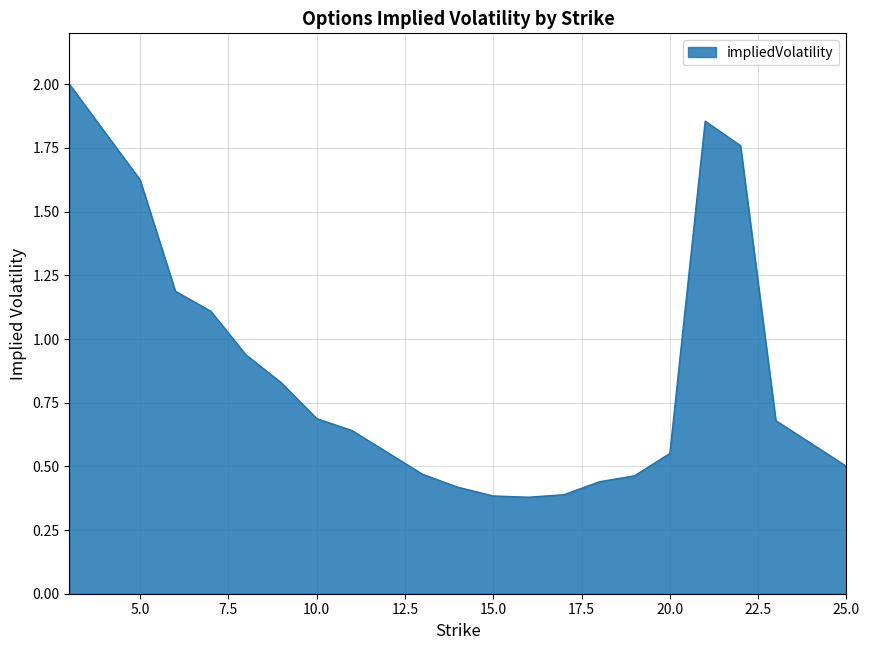

What is the maximum value shown in the chart?

2.0